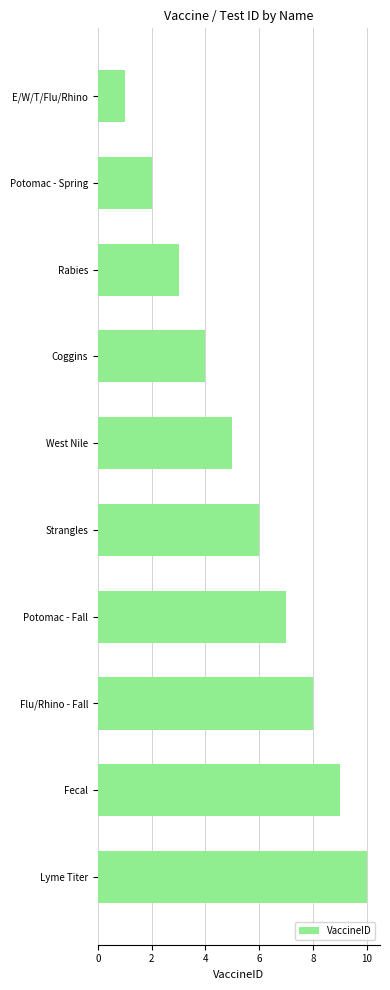

How many values are below 6?

5